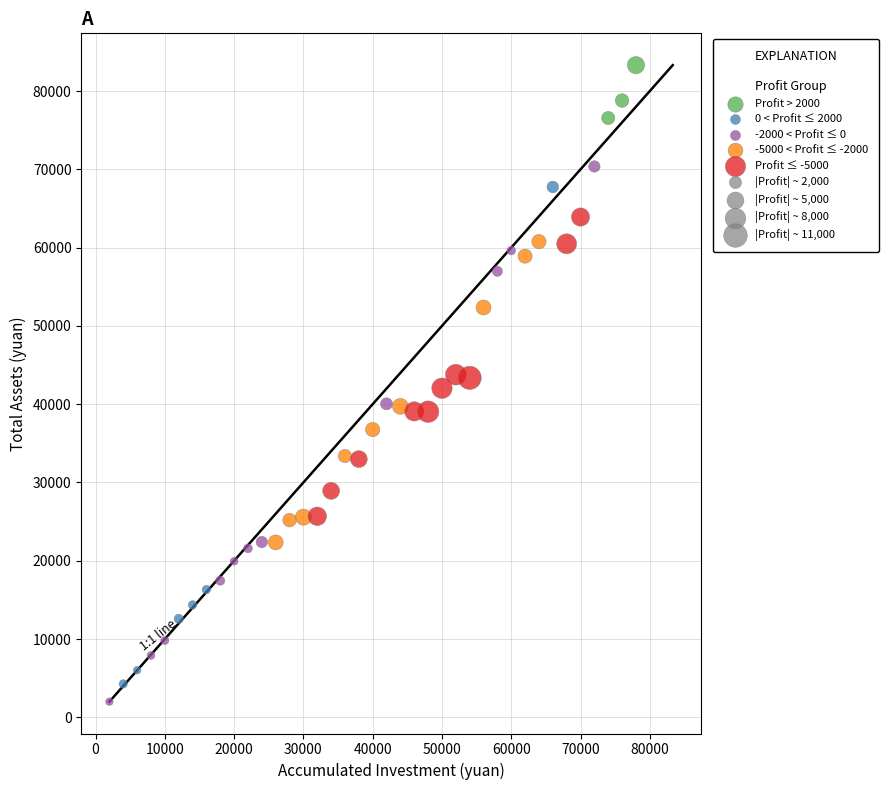

Which series has the largest Y range (max minus min)?

-2000 < Profit ≤ 0